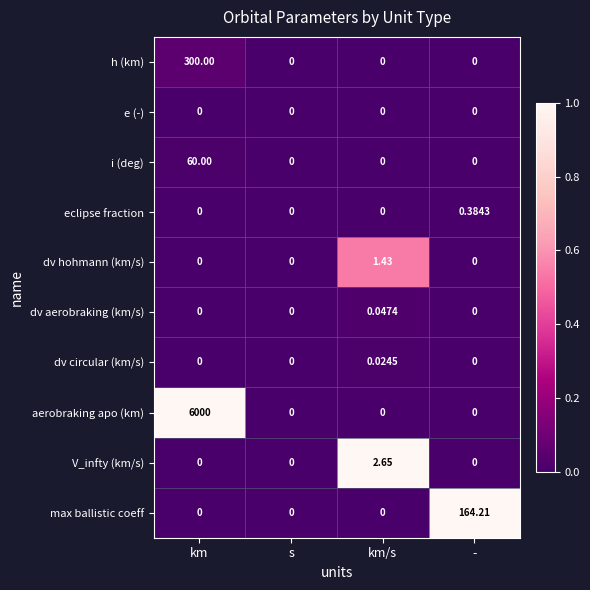

Which series has the largest total across all categories?

aerobraking apo (km)